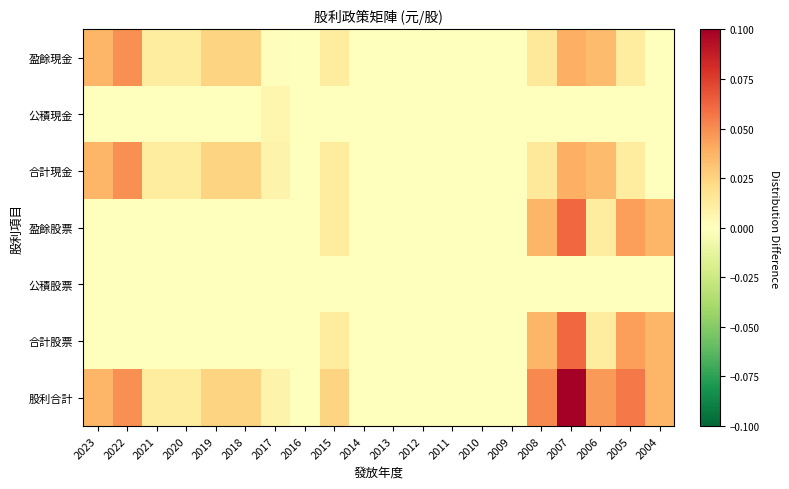

At which category is the sum across all series the highest?

2007